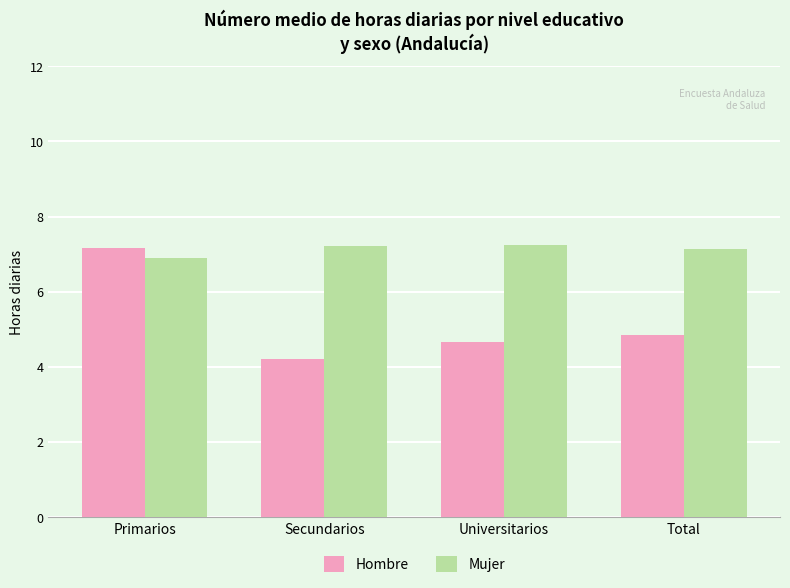

Where does the Mujer series first go above 7?

Secundarios